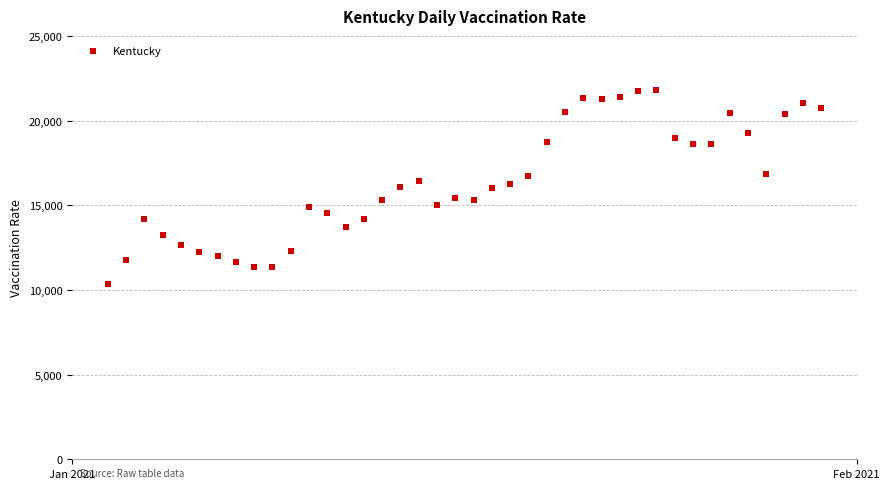

What is the range of Y values (max minus min)?

11498